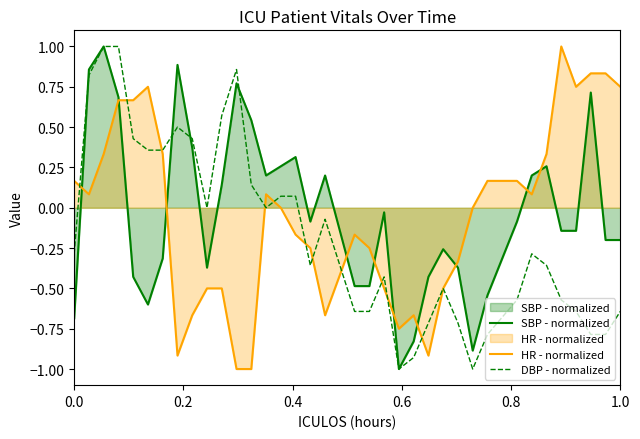

What is the smallest value displayed?

-1.0